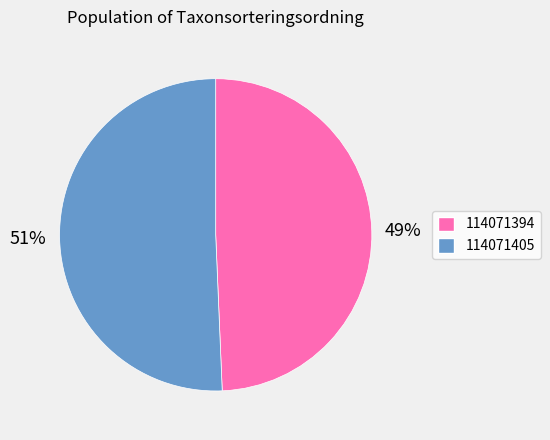

Which has a higher value, 114071405 or 114071394?

114071405